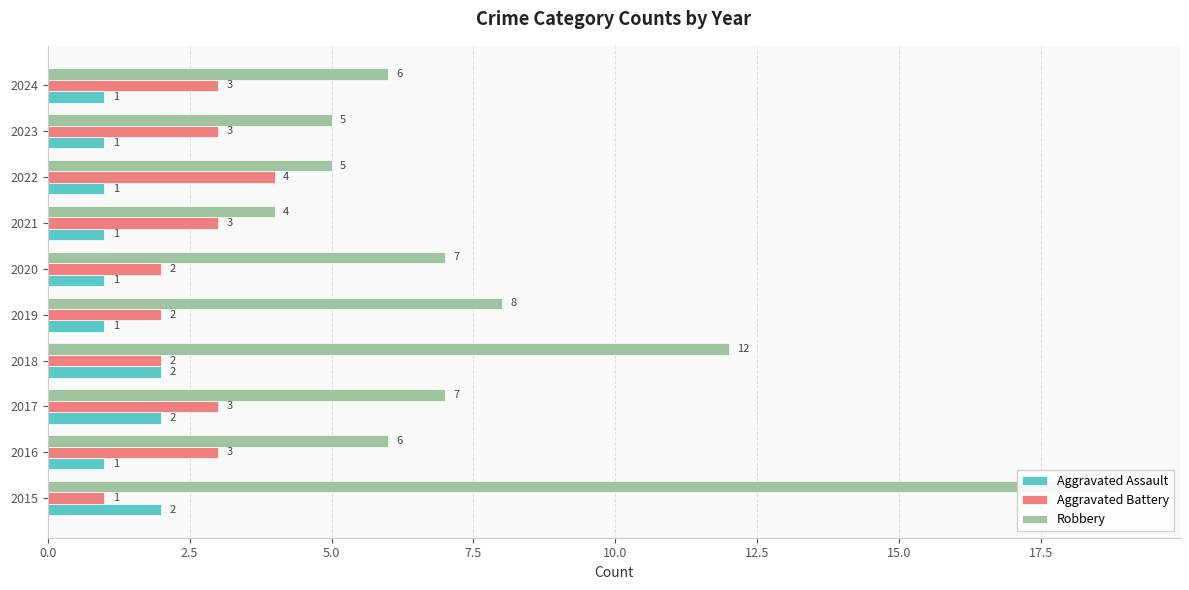

Which series changed the most between 2018 and 2019?

Robbery